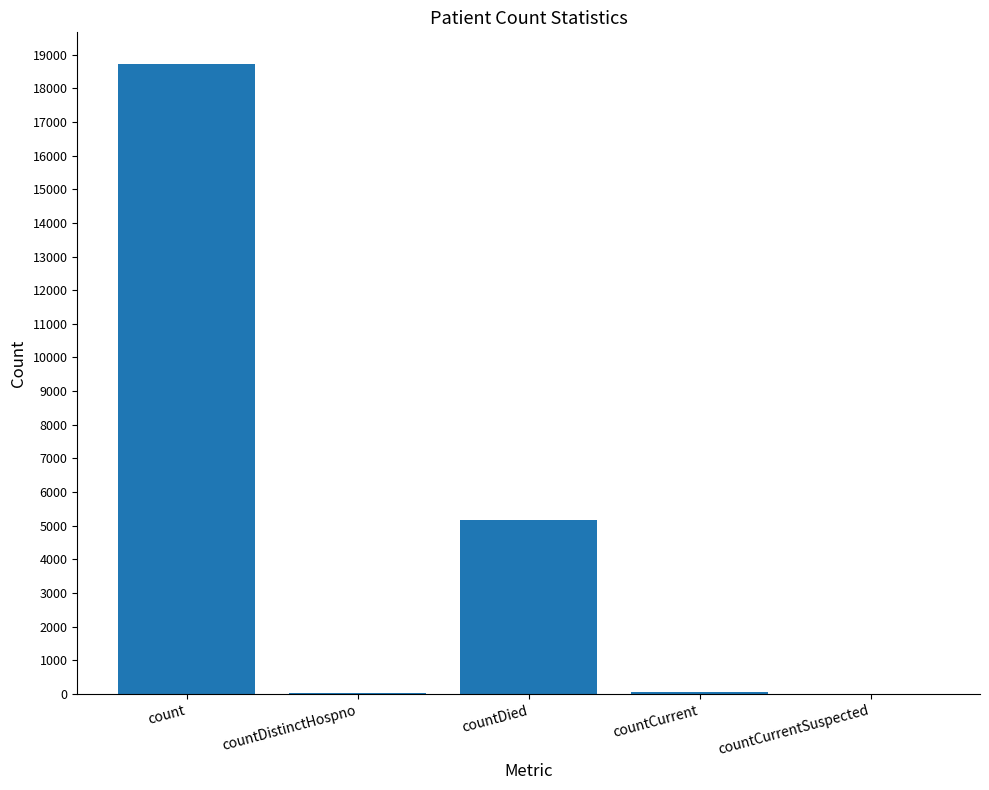

What is the maximum value shown in the chart?

18725